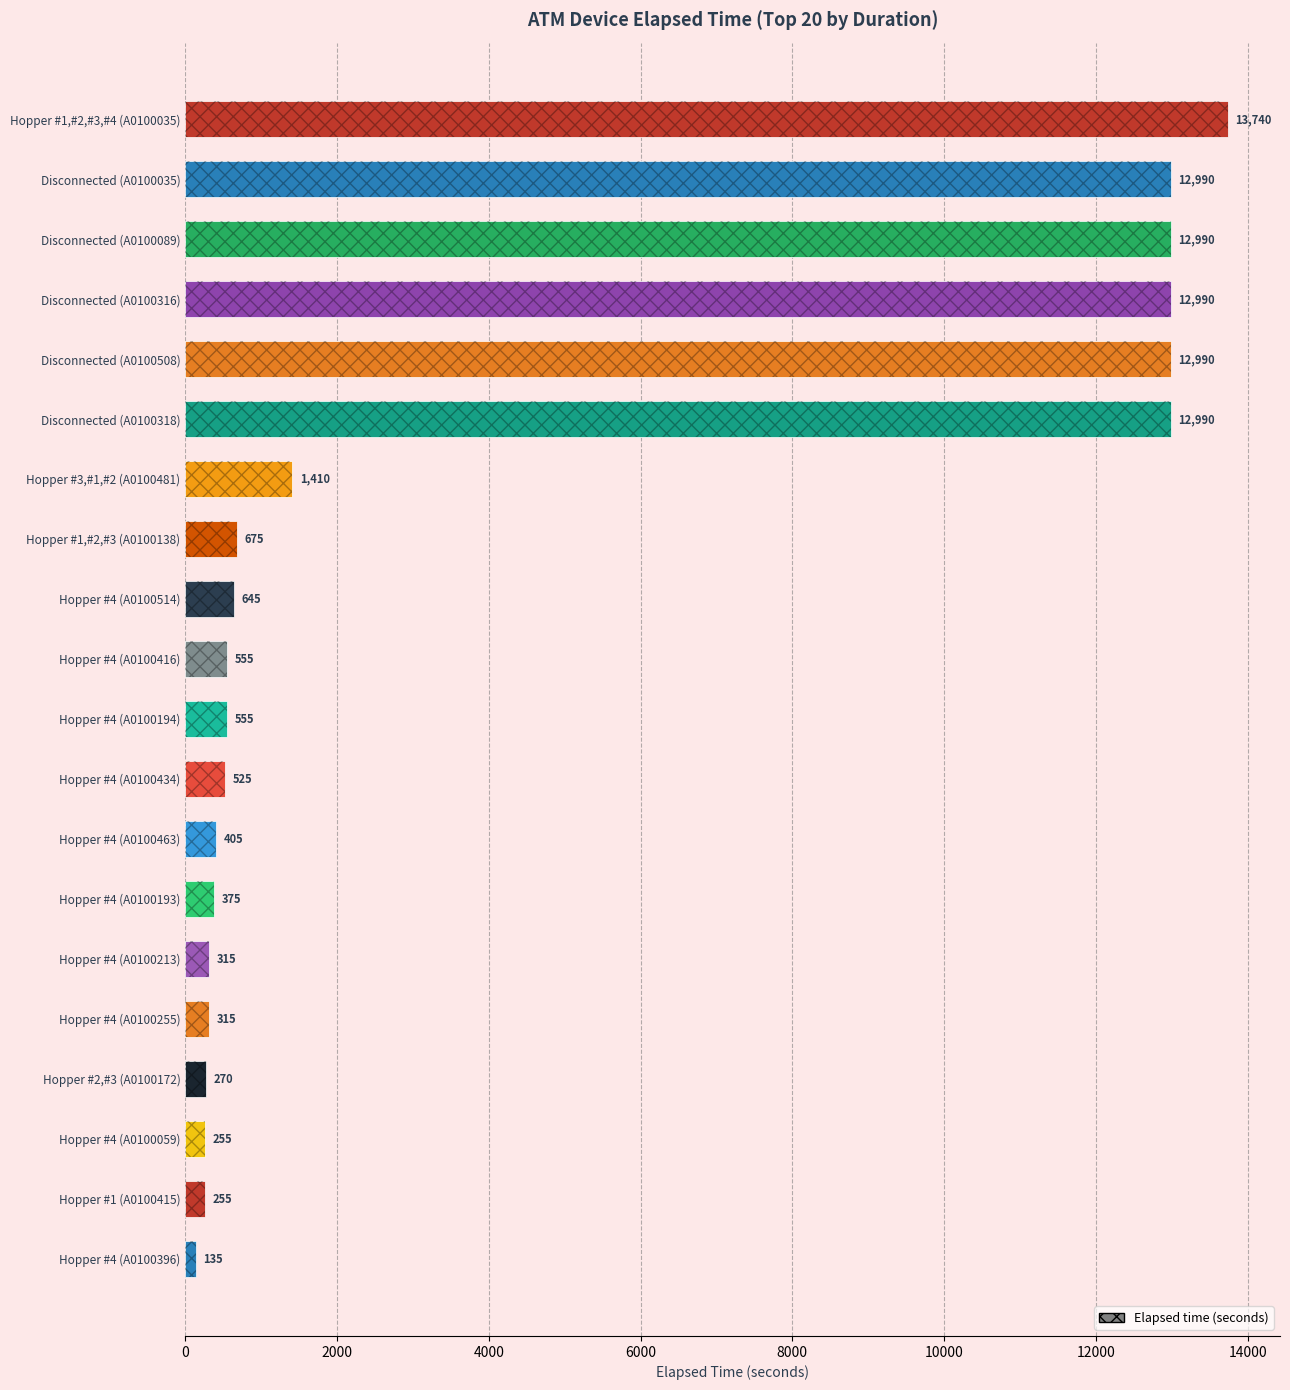

Are the bars horizontal?

Yes